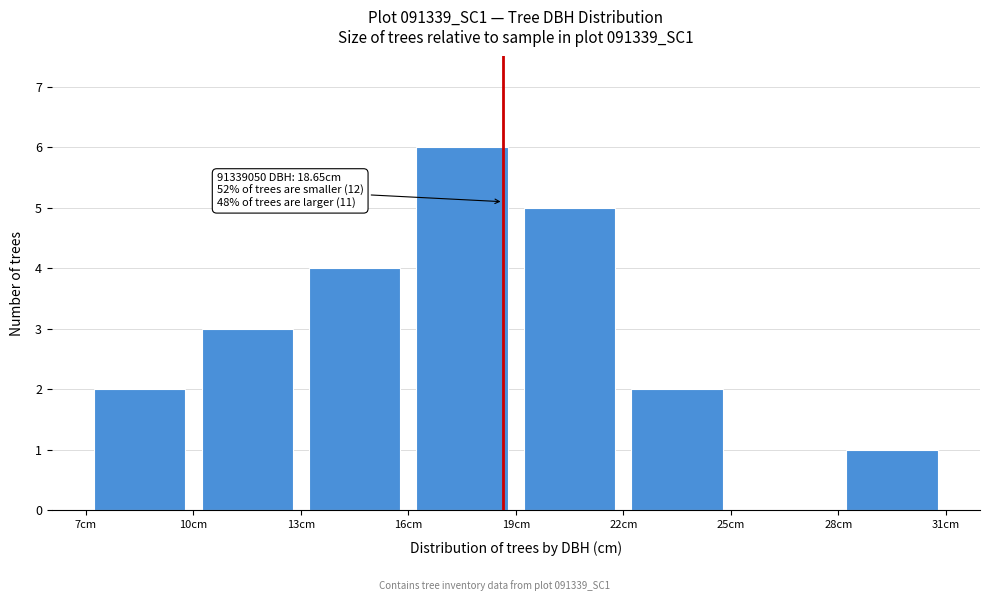

Which range on the x-axis has the tallest bar?

16 to 19